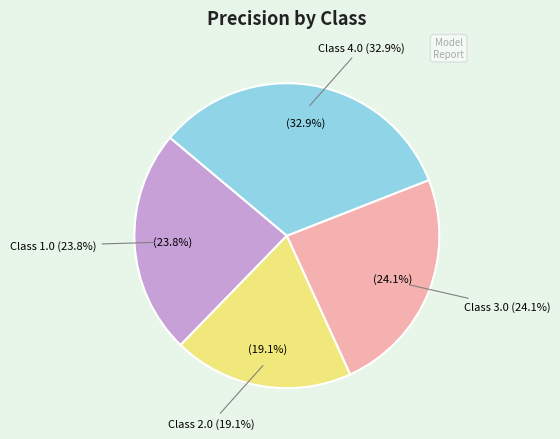

To the nearest percent, what percentage of the pie is 1.0?

24%